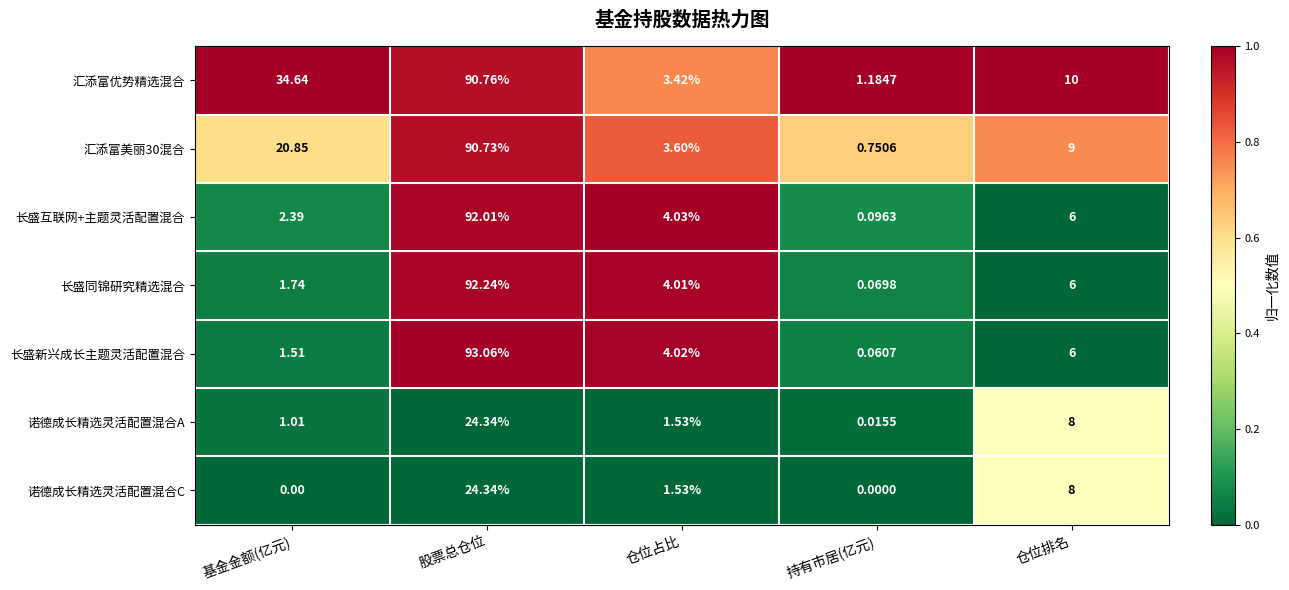

Which series has the largest range (max minus min)?

长盛新兴成长主题灵活配置混合